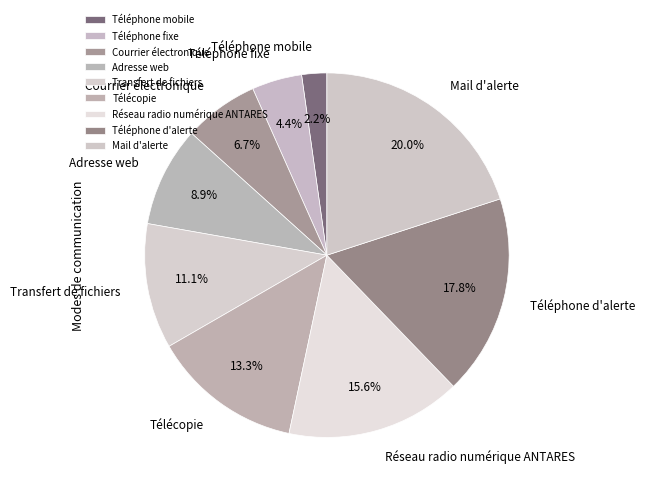

What percentage is the Télécopie slice, to the nearest percent?

13%